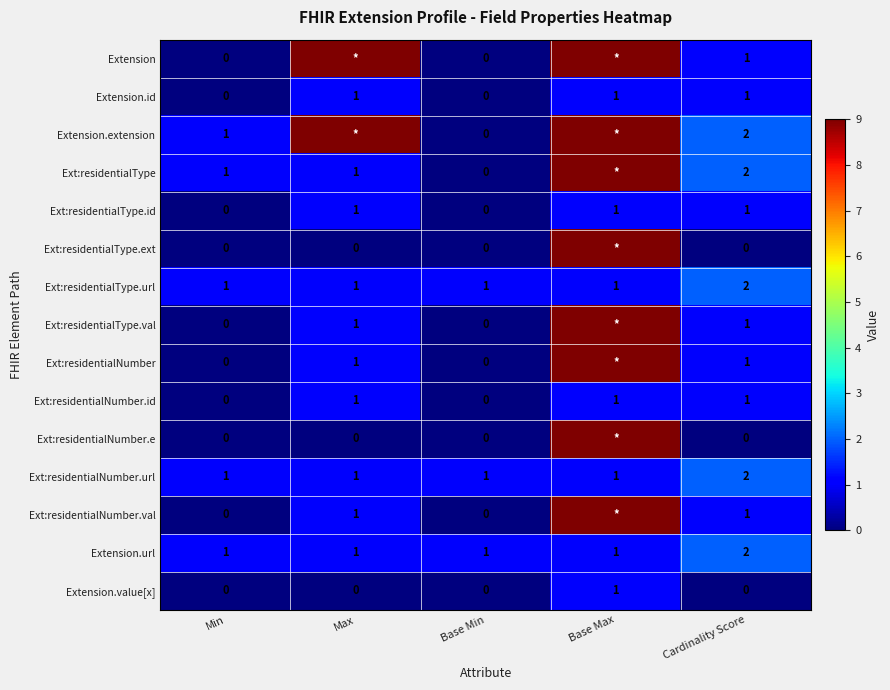

The value of Extension.value[x] at Base Max is 1. True or false?

True